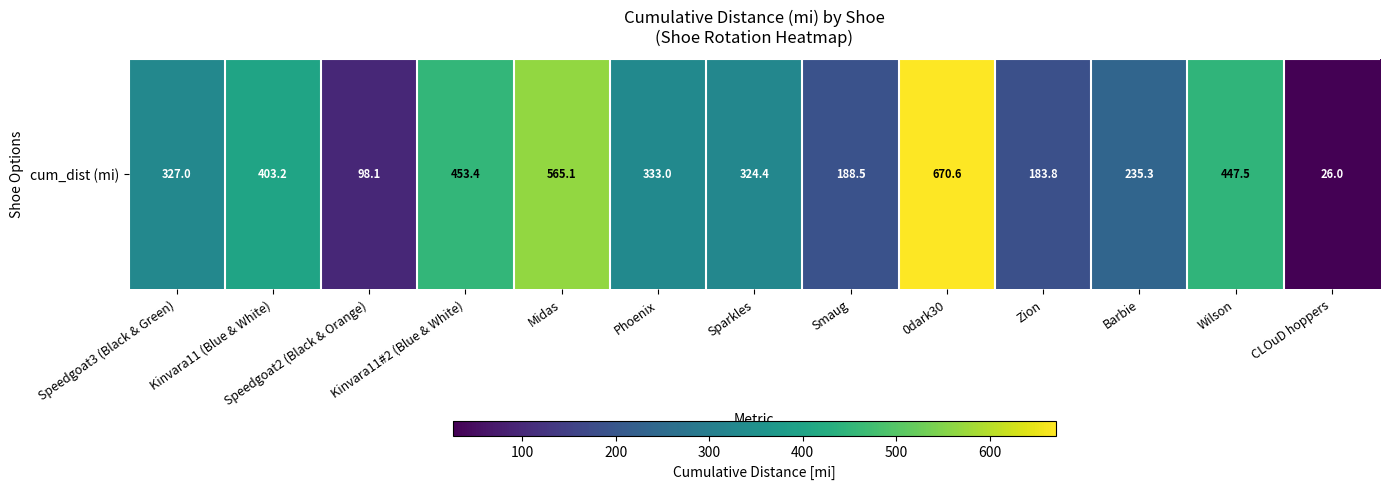

The value at Speedgoat3 (Black & Green) is 327.0. True or false?

True